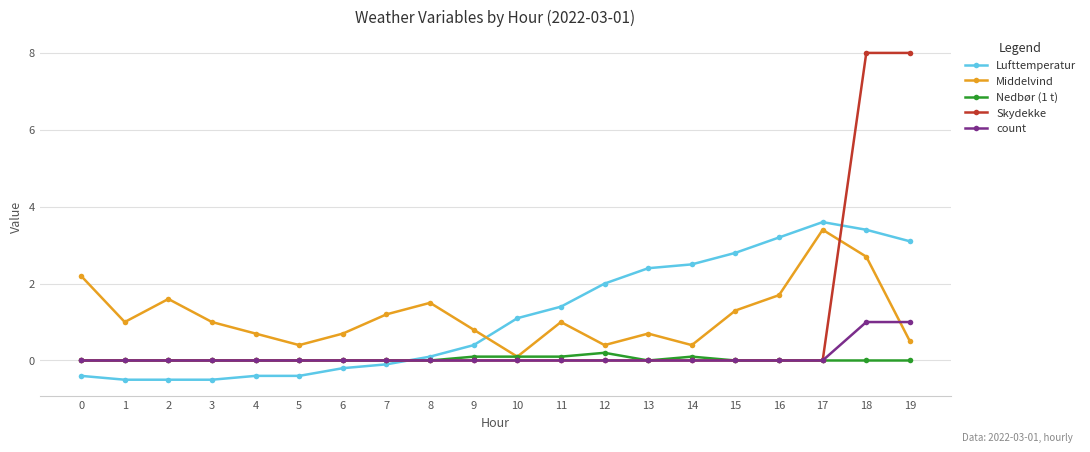

What is the smallest value displayed?

-0.5